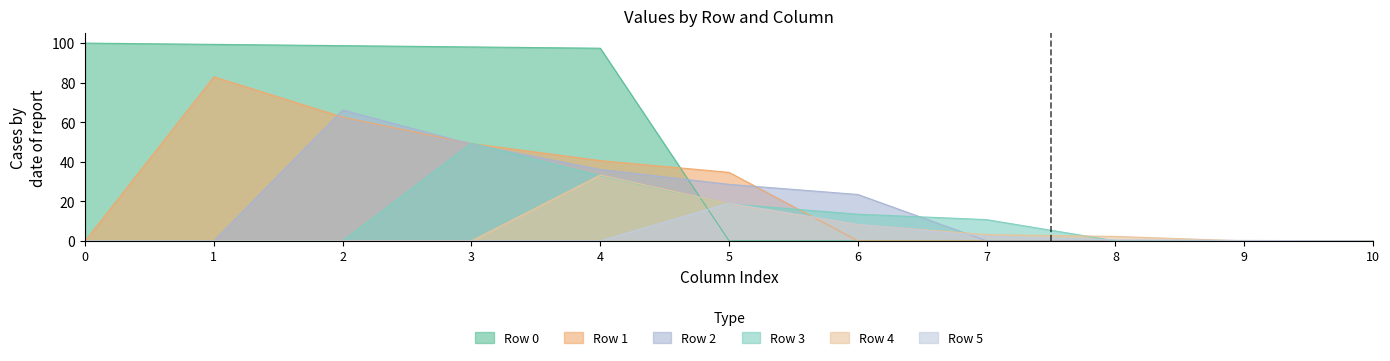

What are all the series names shown in the legend?

Row 0, Row 1, Row 2, Row 3, Row 4, Row 5